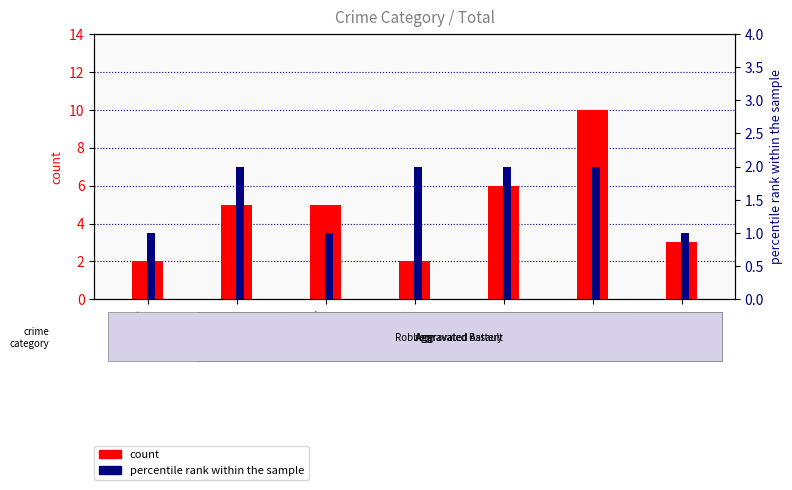

Reading right to left, extract all data points from this chart.

count: 2023=3	2022=10	2020=6	2018=2	2017=5	2016=5	2015=2
percentile rank within the sample: 2023=1	2022=2	2020=2	2018=2	2017=1	2016=2	2015=1